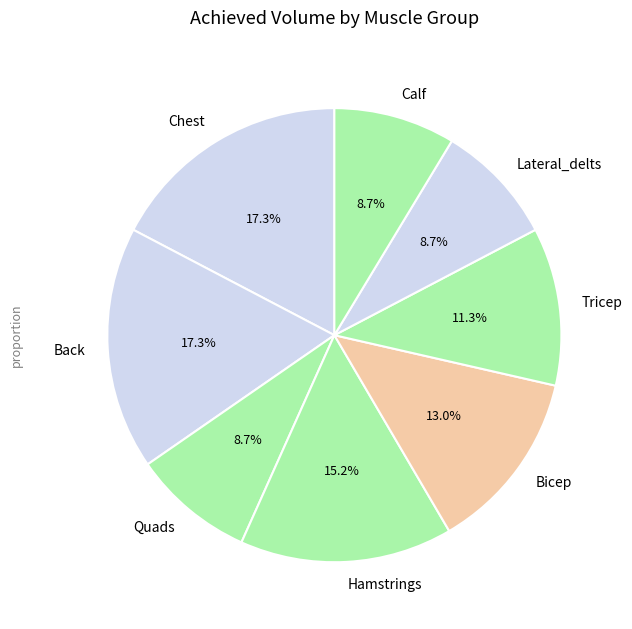

Do Chest and Tricep together represent more than half of the pie?

No